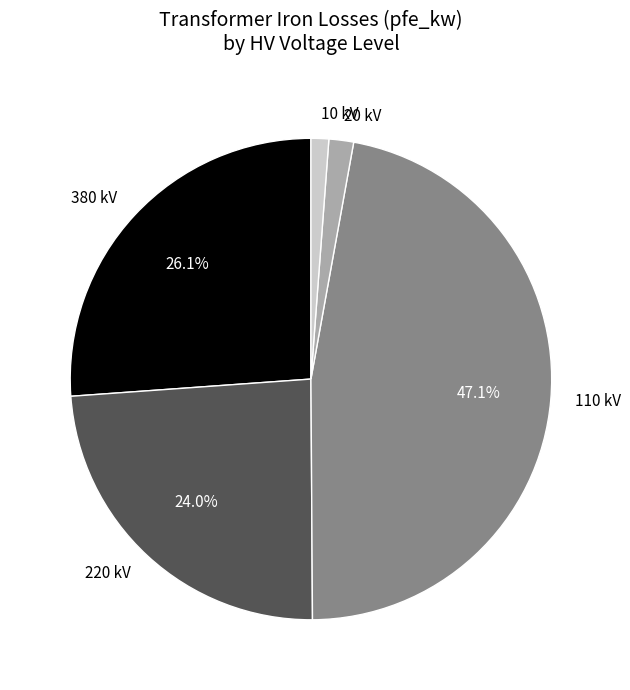

Combined, do 20 kV and 10 kV account for over 50%?

No